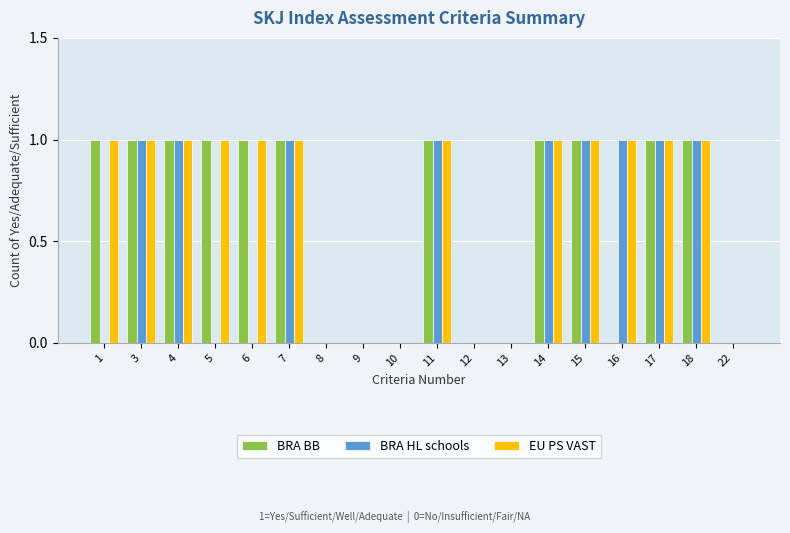

What is the sum of all EU PS VAST values?

12